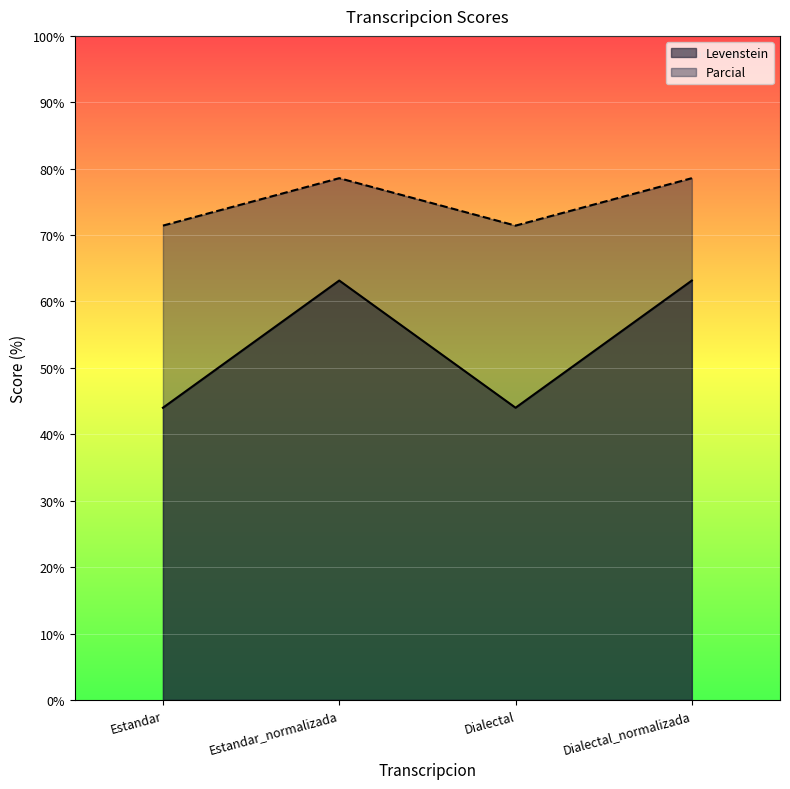

True or false: Parcial and Levenstein cross at least once.

False